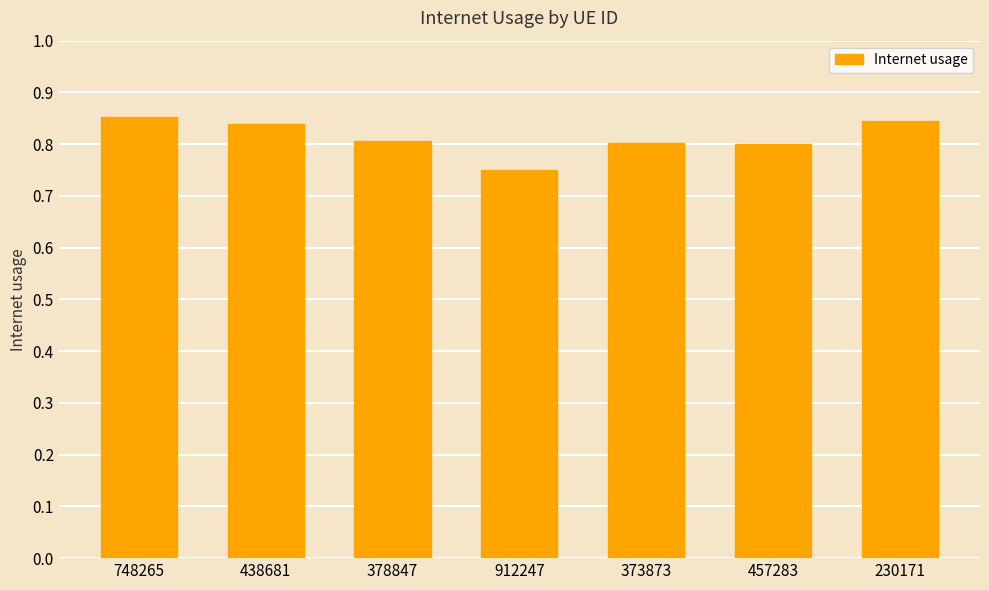

Which category has the lowest value across all series?

912247